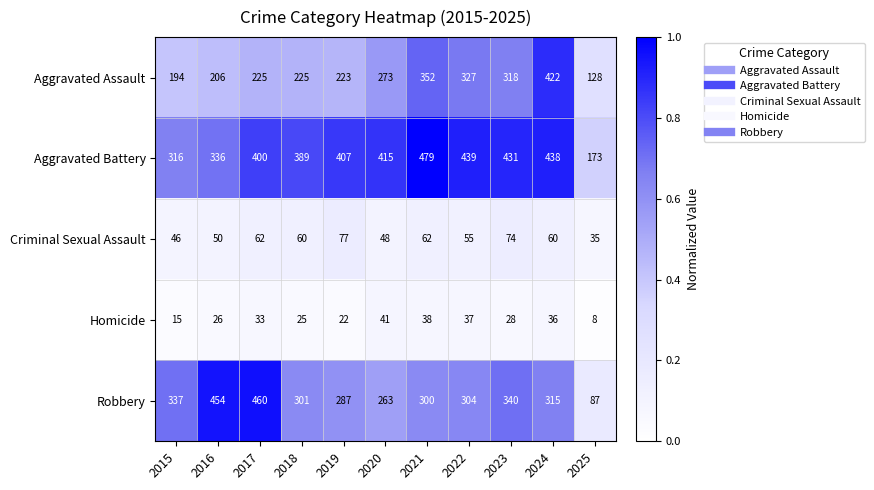

The value of Homicide at 2021 is 65. True or false?

False